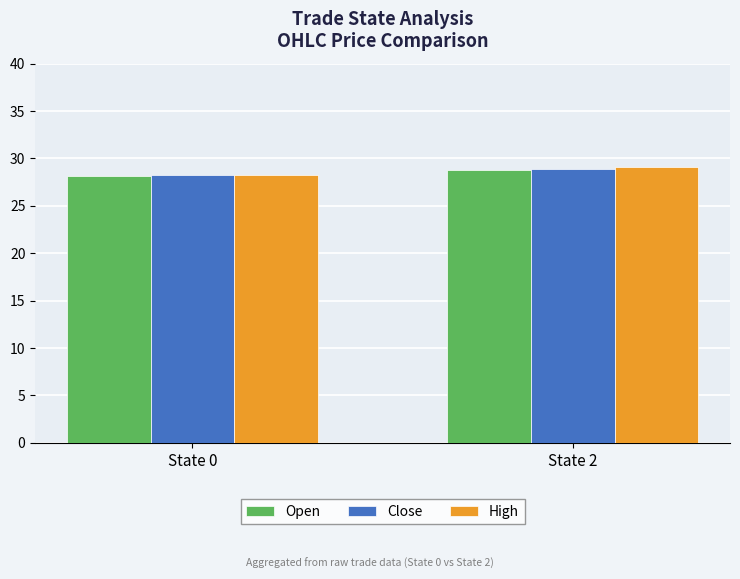

What is the value of the Close bar at the 1st from the left?

28.3